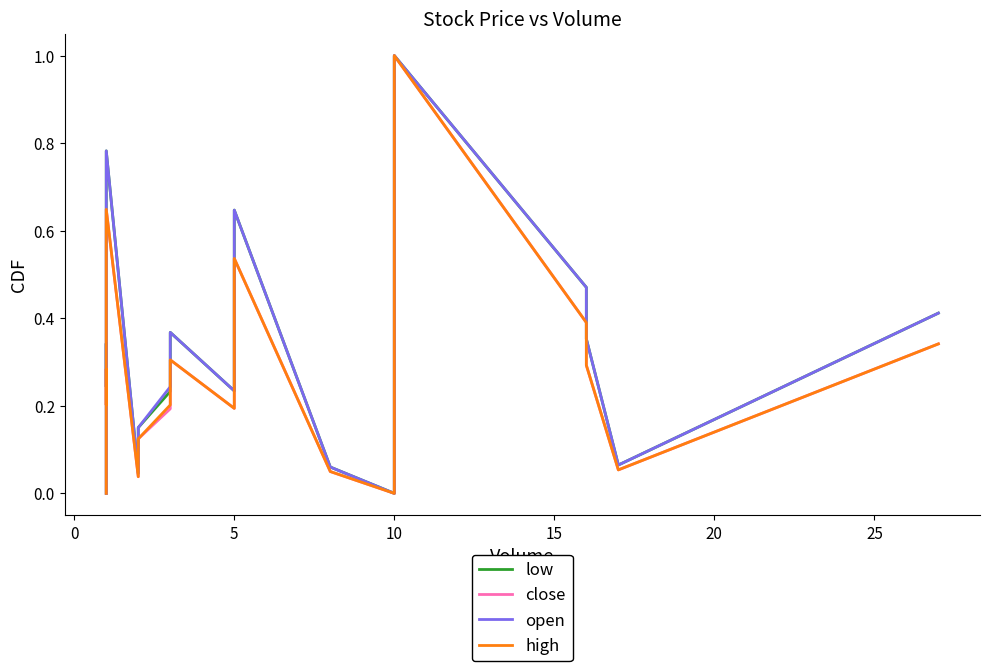

Is it true that low equals 0.0 at 25?

False